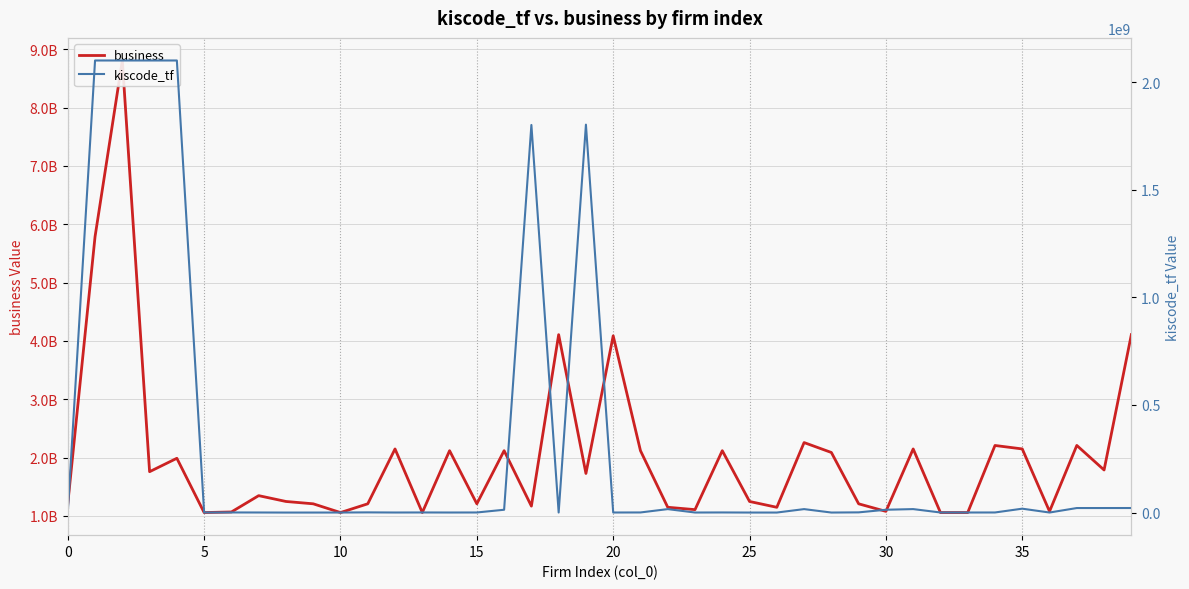

In business, how many points are higher than both neighbors (excluding endpoints)?

13